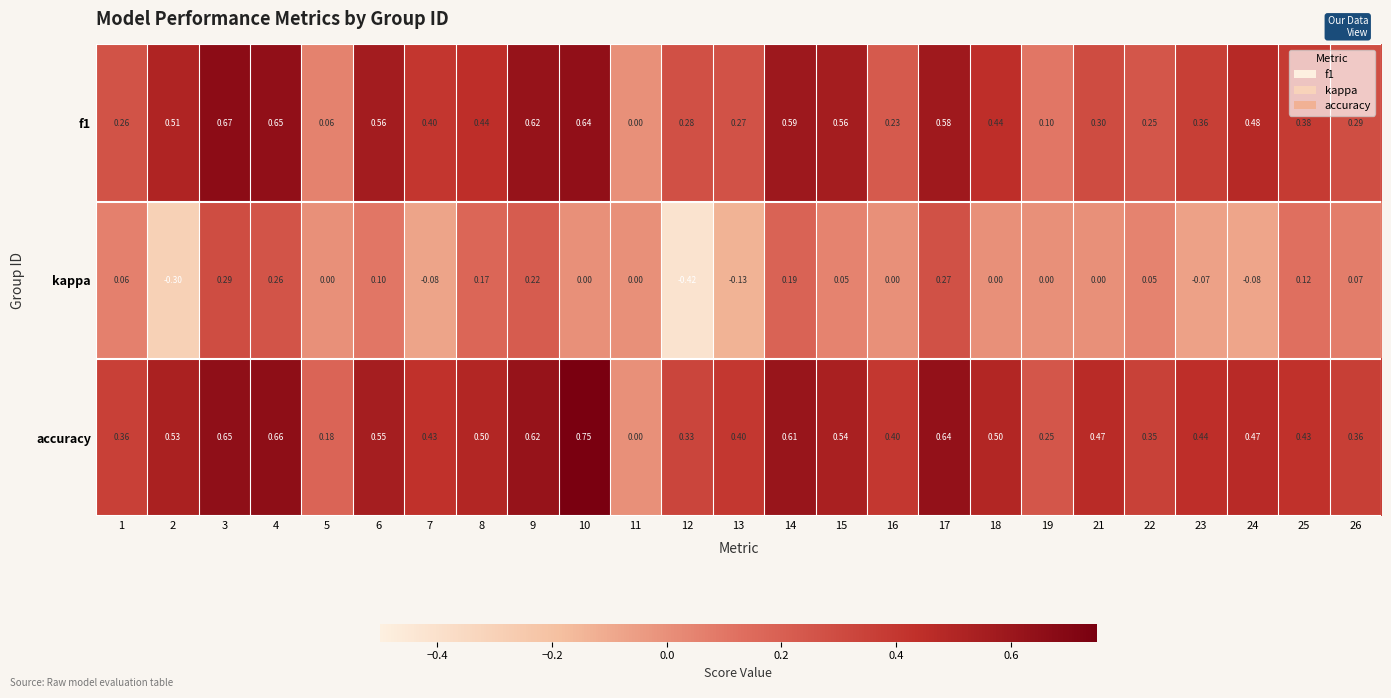

Count the number of data series in this chart.

3